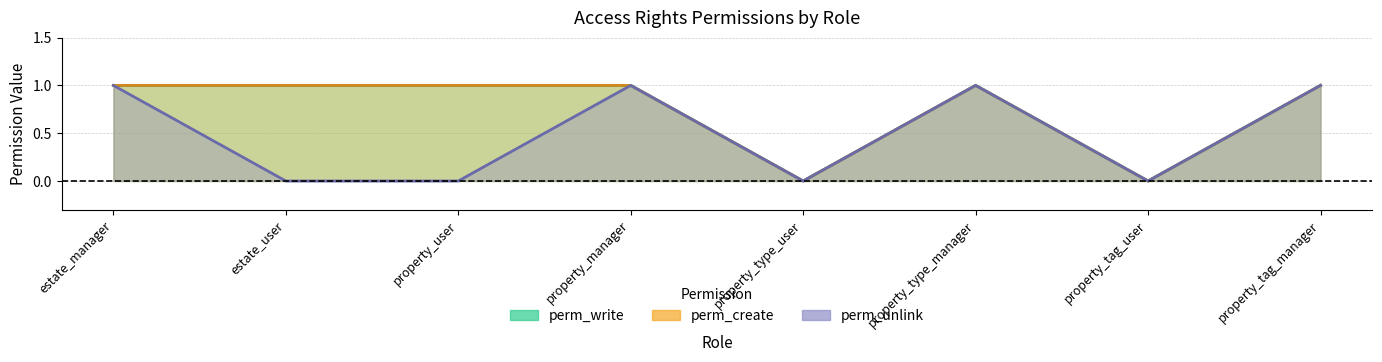

What is the label of the 2nd point from the right?

property_tag_user